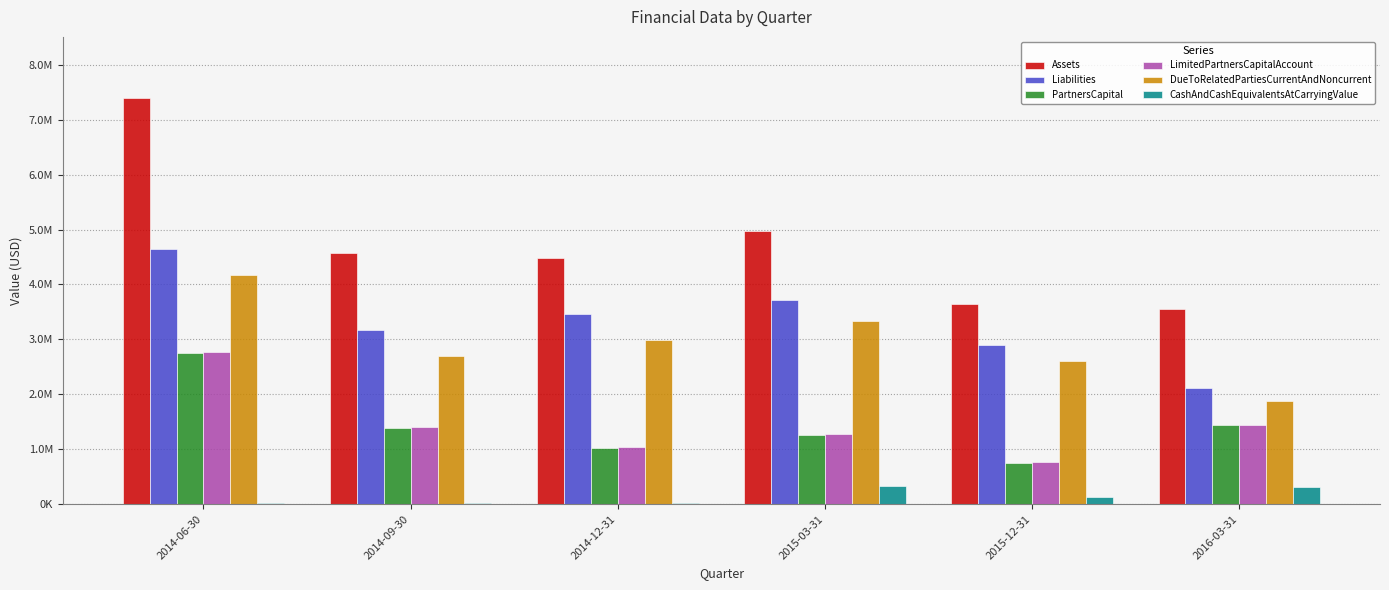

Are the bars horizontal?

No